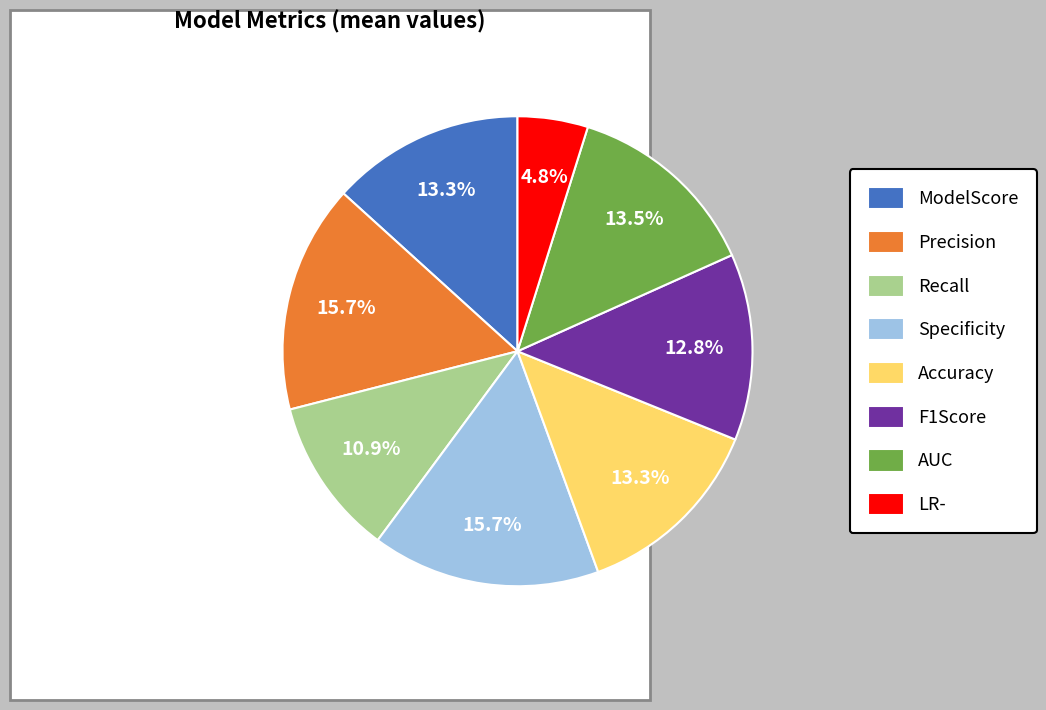

What portion of the pie excludes ModelScore?

86.7%